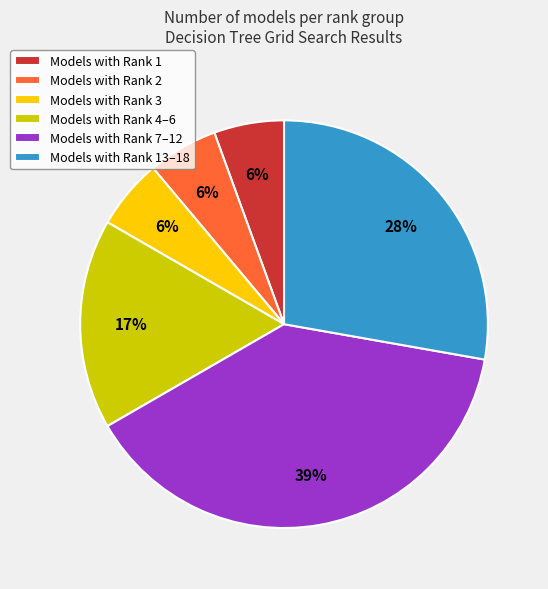

Does any single category account for the majority?

No